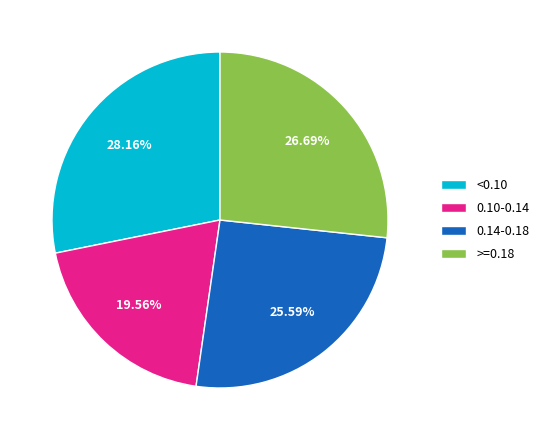

Combined, do <0.10 and 0.10-0.14 account for over 50%?

No